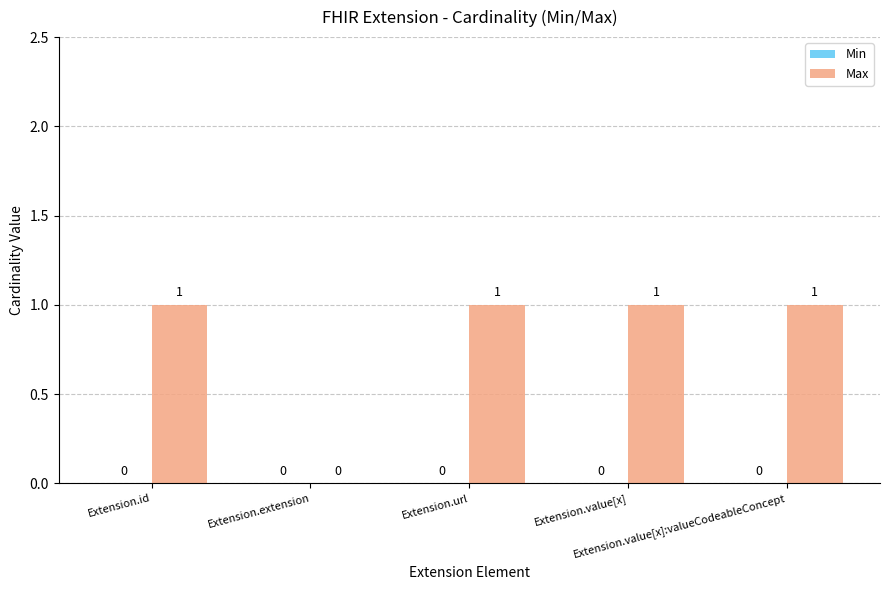

Are the bars horizontal?

No